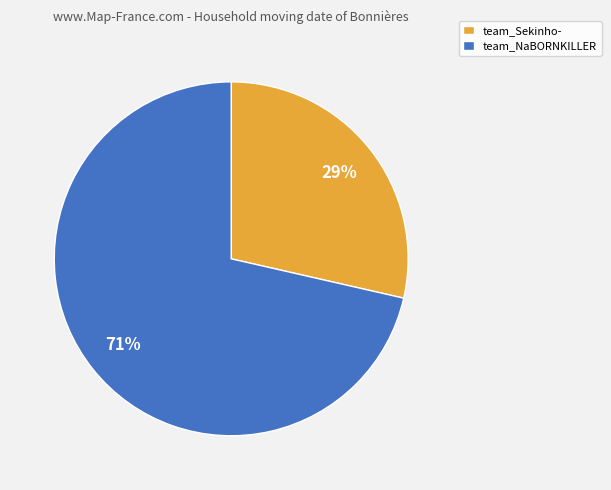

Which category has the smallest portion of the pie?

team_Sekinho-